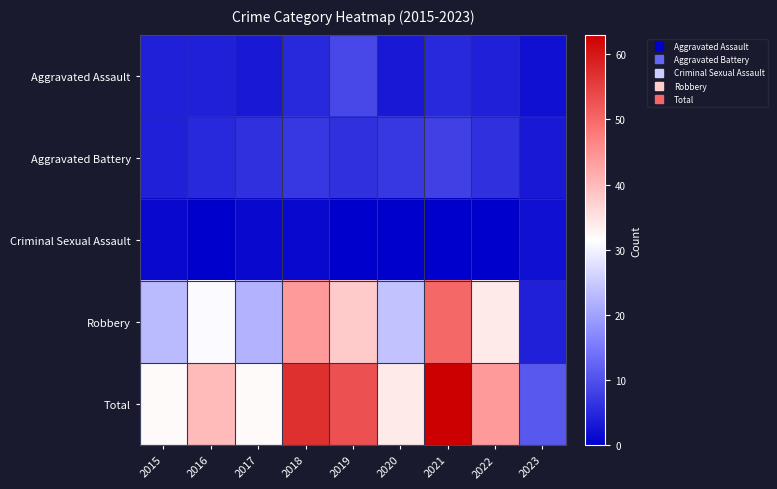

Between 2017 and 2019, which series saw the biggest shift?

Total